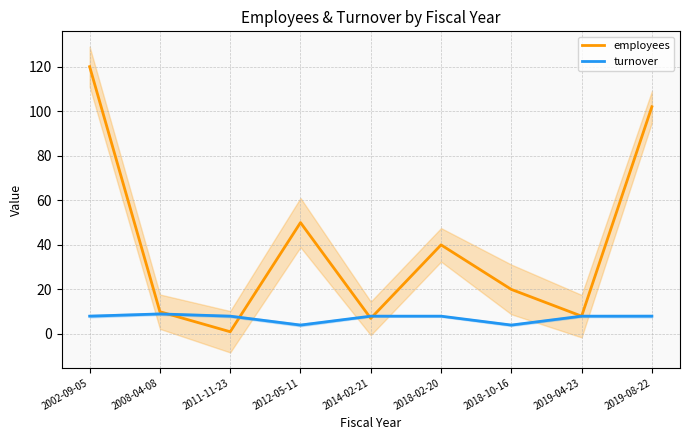

At which label does employees first exceed 20?

2002-09-05